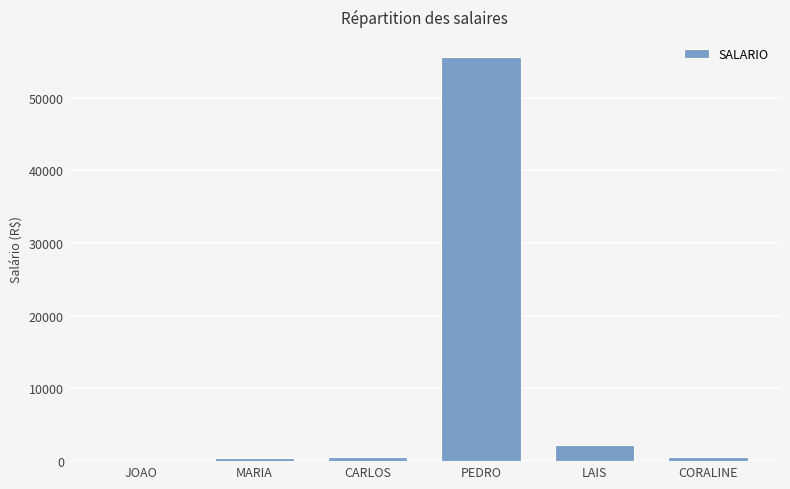

How many data points does each series have?

6